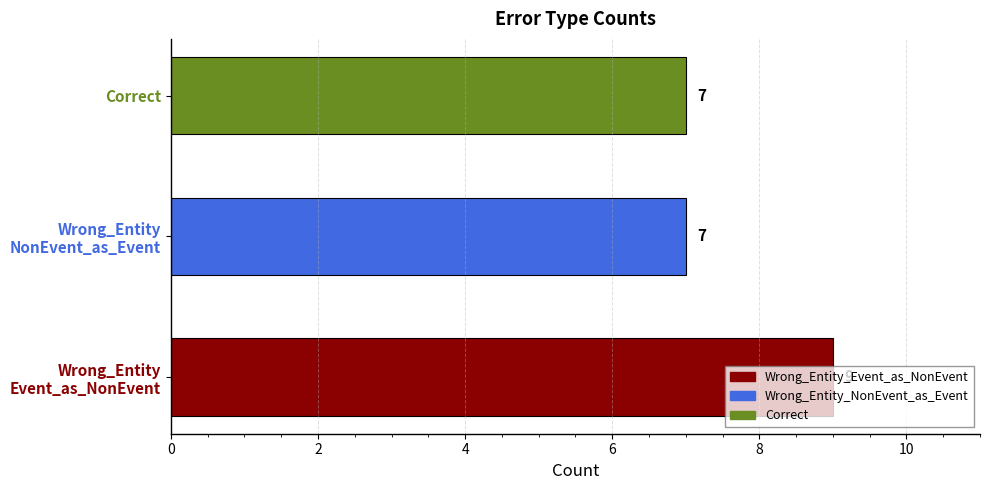

What is the approximate value at Correct?

7